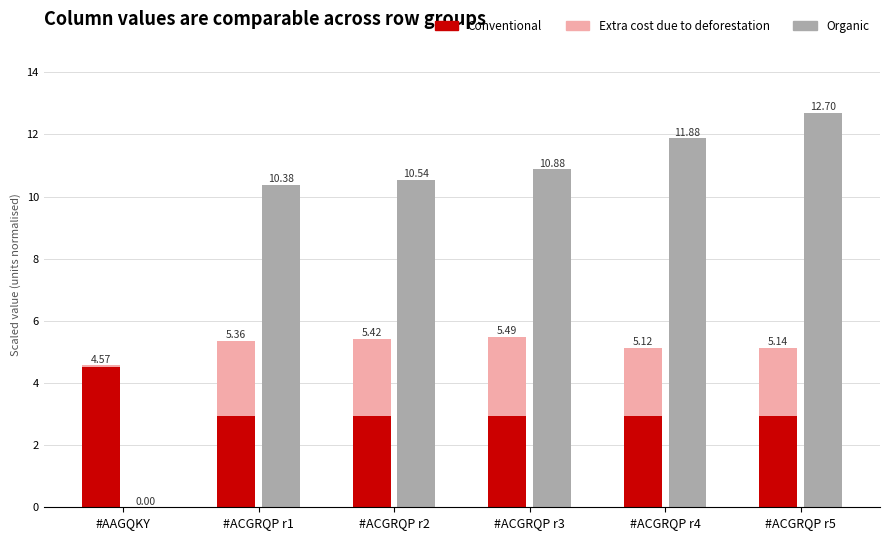

Reading right to left, extract all data points from this chart.

Conventional: 2.9	2.9	2.9	2.9	2.9	4.5
Extra cost due to deforestation: 2.2	2.2	2.6	2.5	2.4	0.1
Organic: 12.7	11.9	10.9	10.5	10.4	0.0